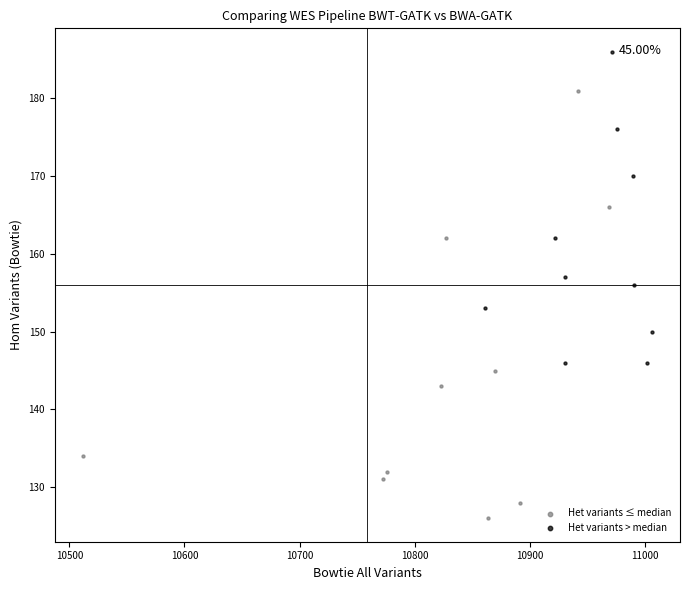

What are all the series names shown in the legend?

Het variants ≤ median, Het variants > median